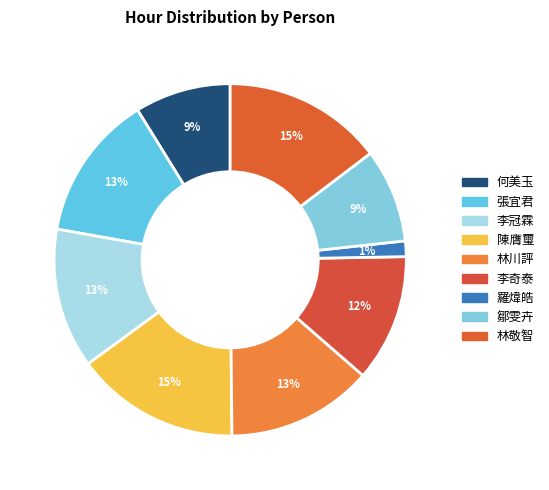

Do 陳膺璽 and 張宜君 together represent more than half of the pie?

No